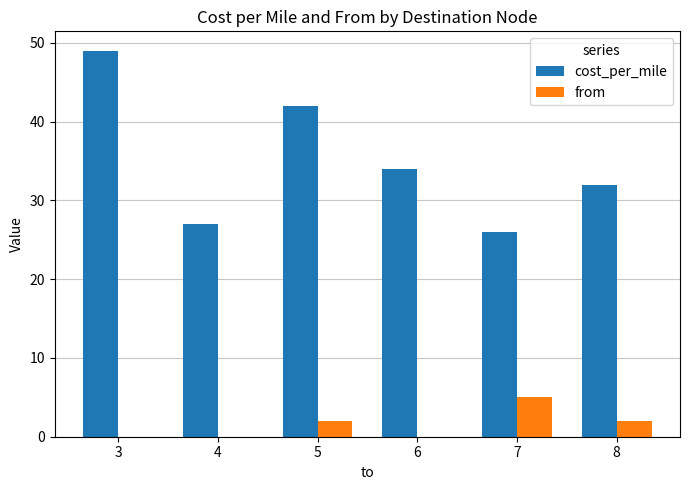

What is the sum of all cost_per_mile values?

210